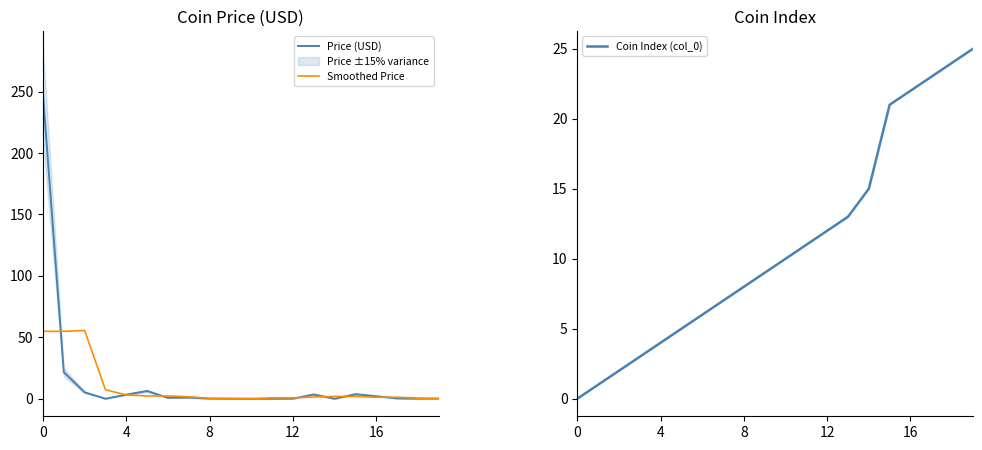

Read the Smoothed Price value at 19.

0.1